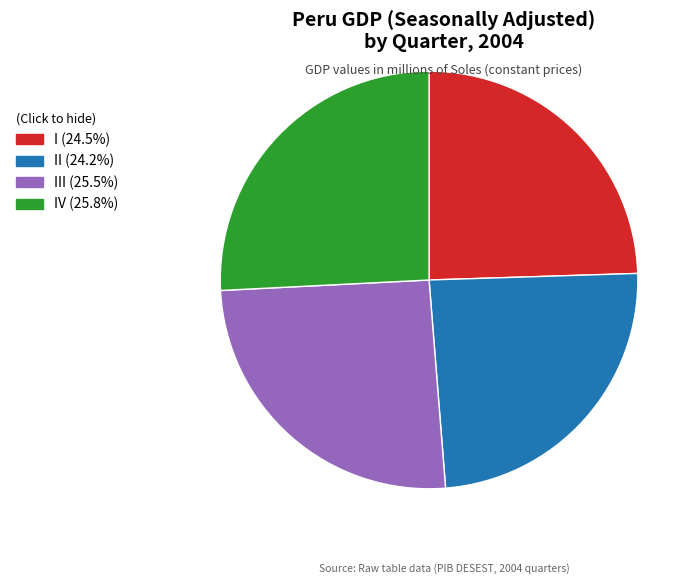

Is there any slice that represents more than half of the pie?

No